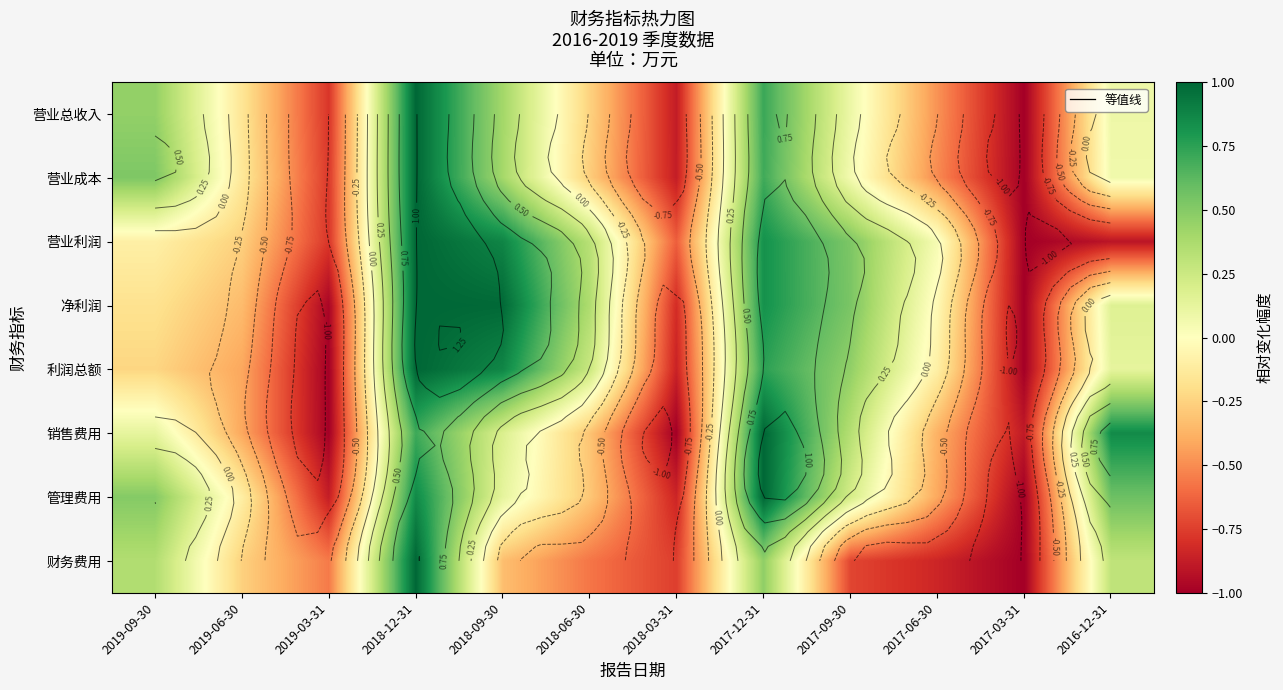

Where is 利润总额 nearest to the value 0?

2017-06-30